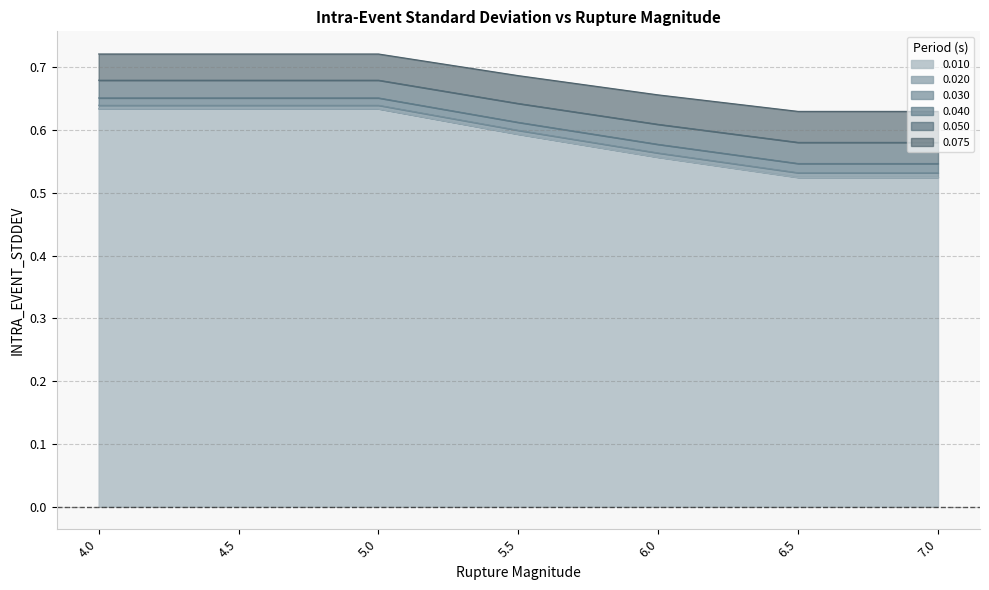

Is it true that 0.030 equals 0.5 at 7.0?

True